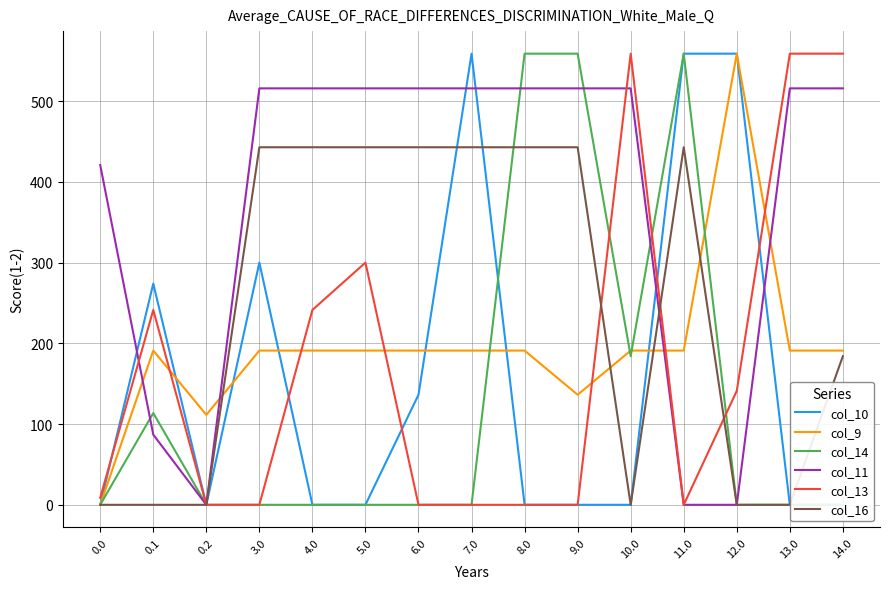

Which series has the largest total across all categories?

col_11